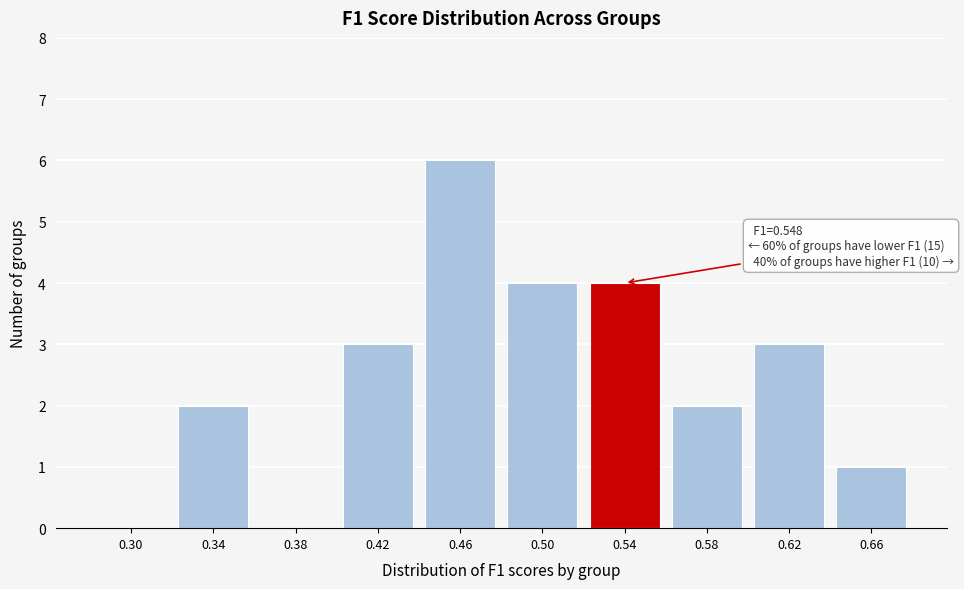

Reading left to right, transcribe all the data shown in this chart.

0.30=0	0.34=2	0.38=0	0.42=3	0.46=6	0.50=4	0.54=4	0.58=2	0.62=3	0.66=1